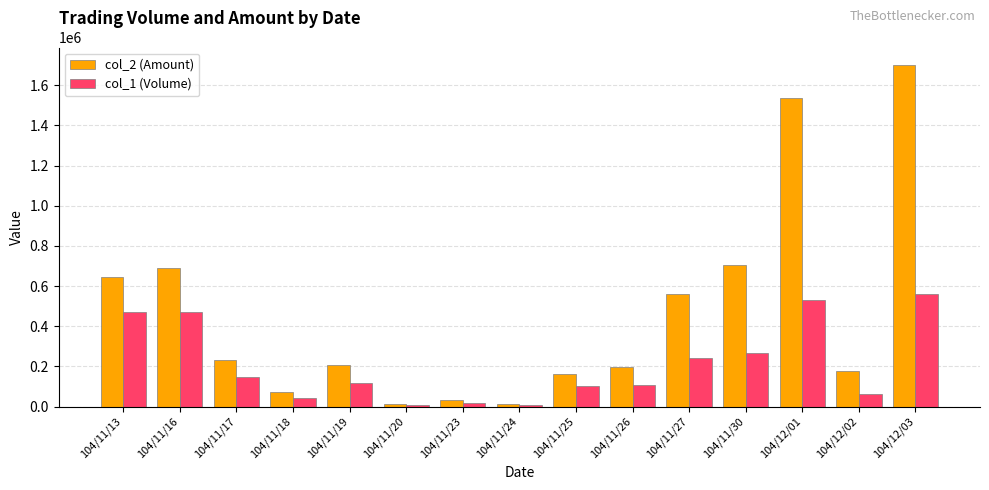

Rank the series by their maximum value, from lowest to highest.

col_1 (Volume), col_2 (Amount)